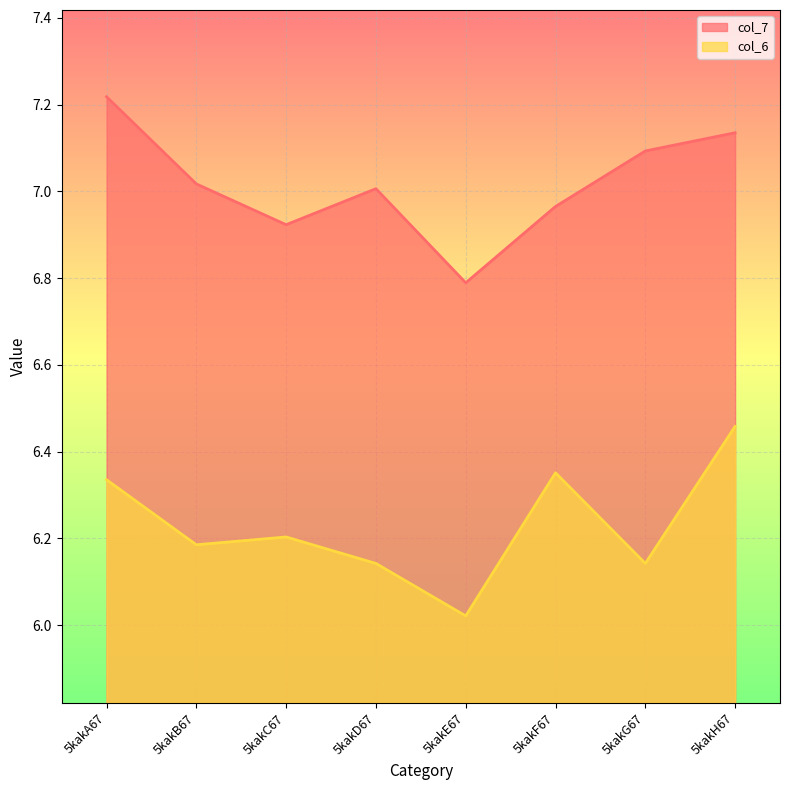

What is the sum of all col_6 values?

49.8